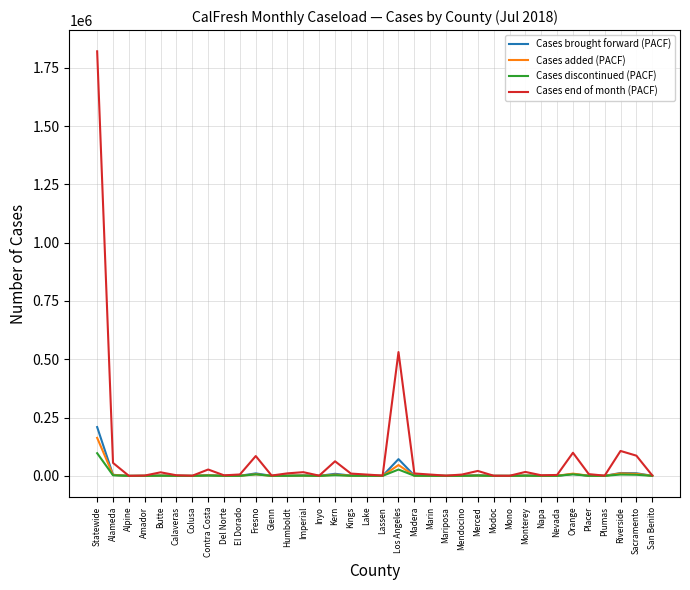

Is this an area chart (filled region under the line)?

No